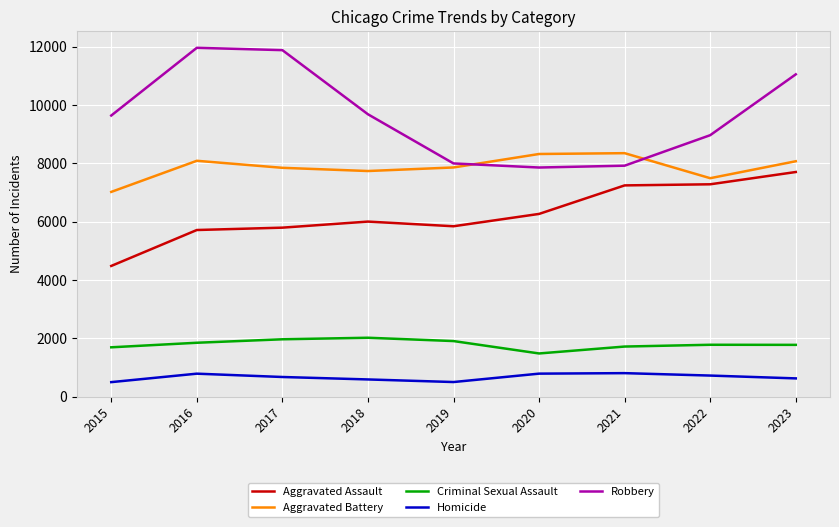

Read the Robbery value at 2016.

11960